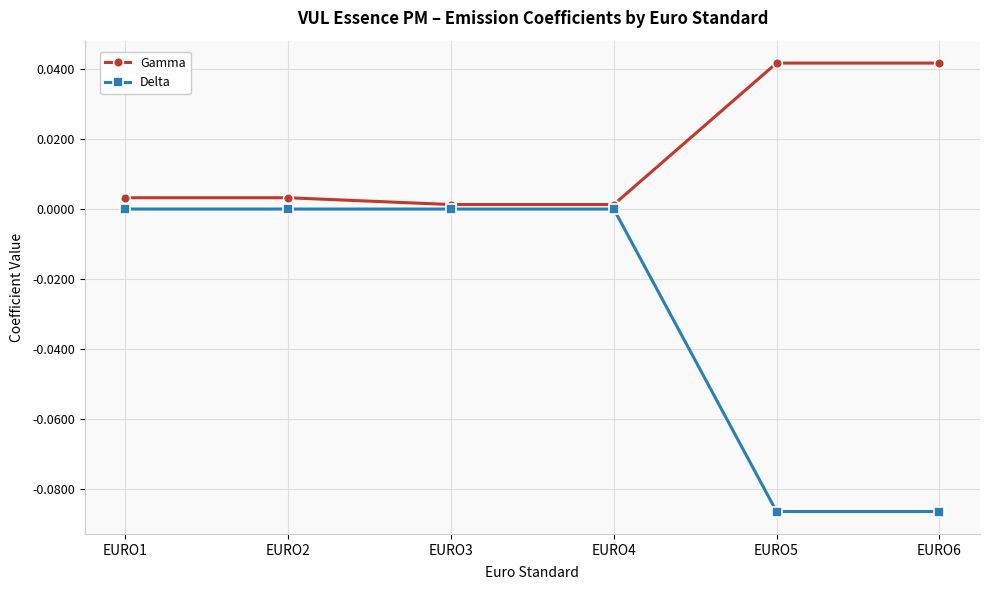

Which series has the largest total across all categories?

Gamma